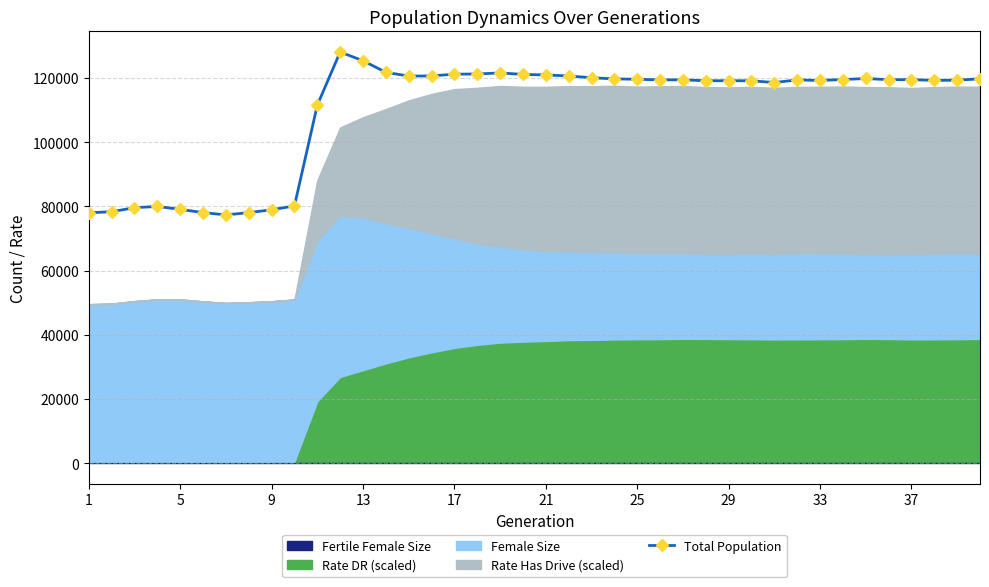

Count the number of values greater than 119453.

19